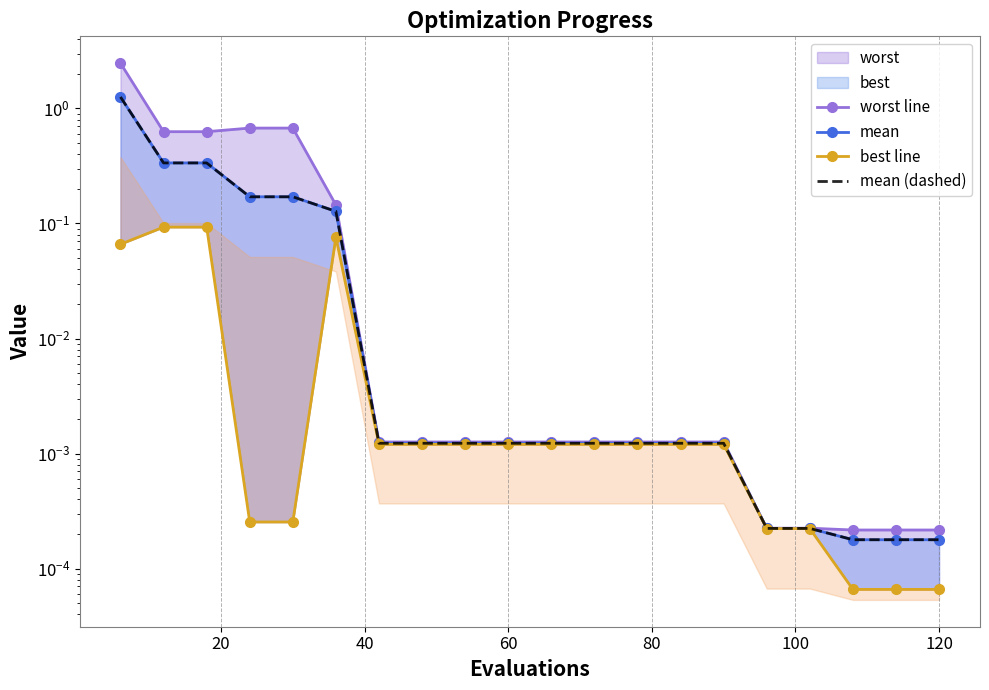

Rank the series at 60 from highest to lowest value.

worst line, mean, mean (dashed), best line